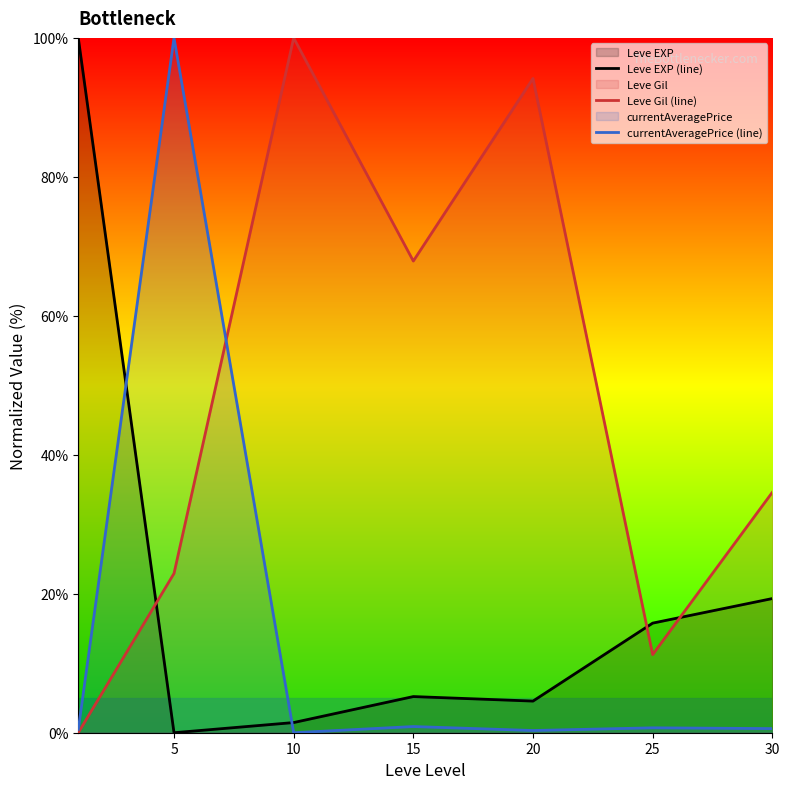

Which series has the largest total across all categories?

Leve Gil (line)